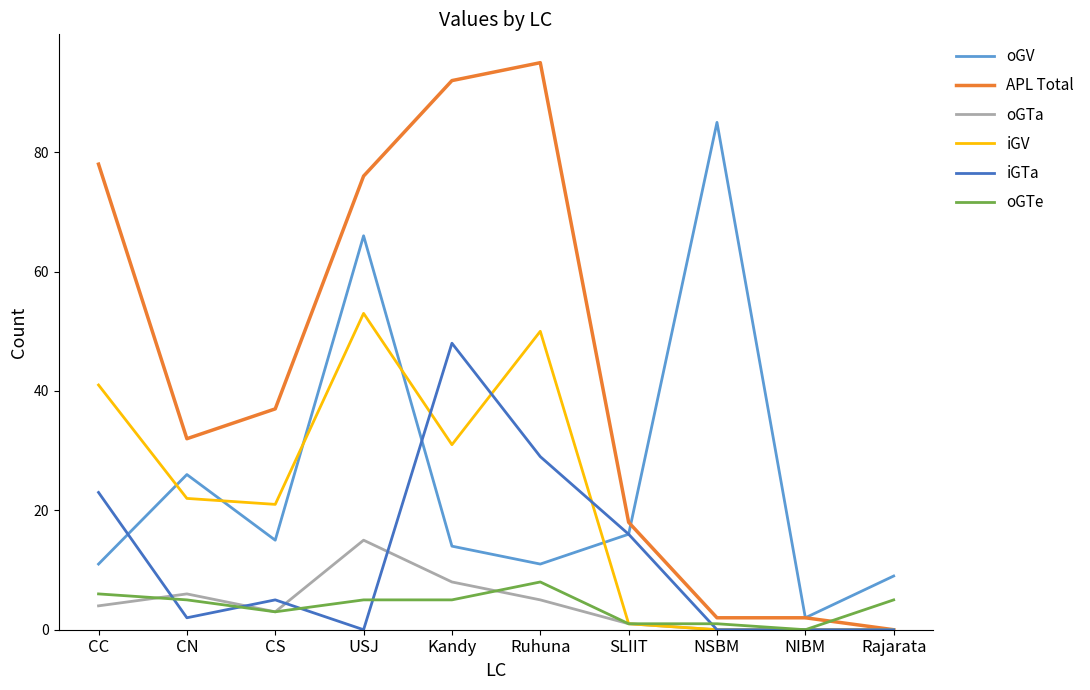

Which series has the widest spread of values?

APL Total